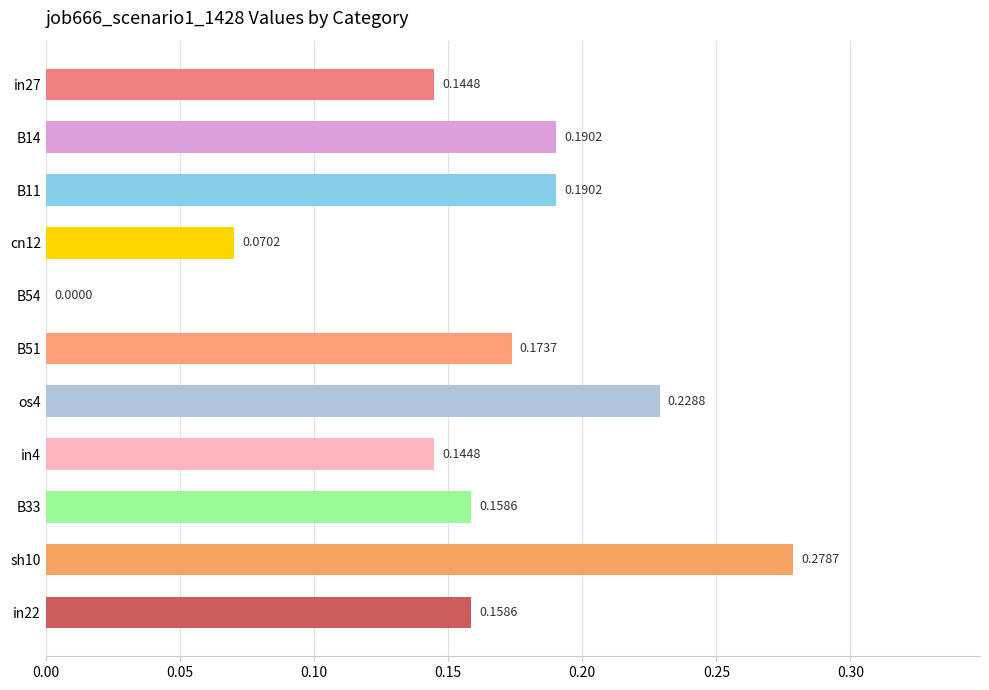

What is the sum of all values?

1.7